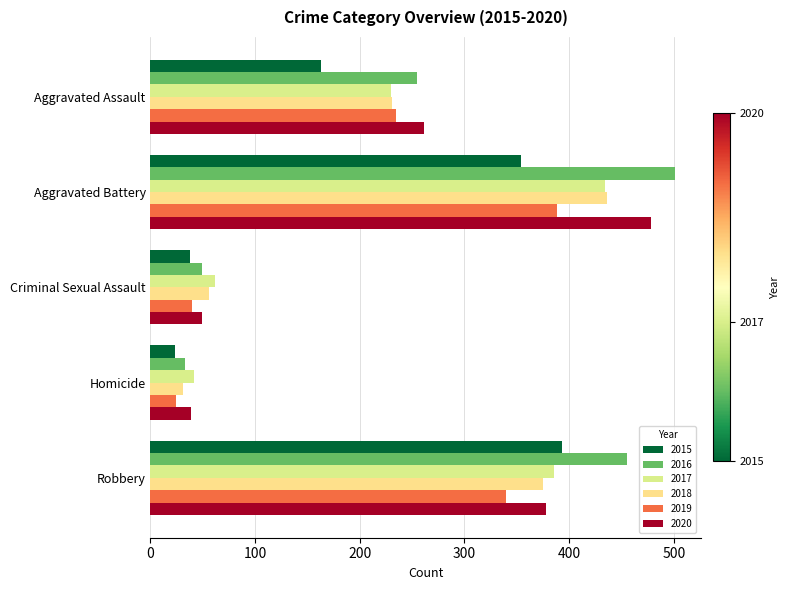

True or false: 2017 has a value of 26 at Criminal Sexual Assault.

False